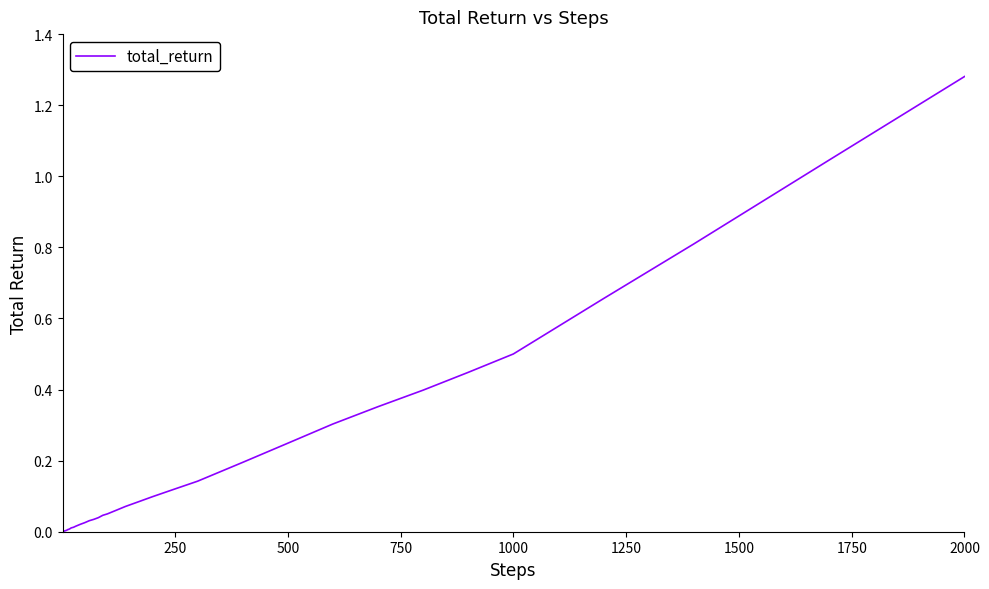

Reading left to right, extract all data points from this chart.

0.0	0.0	0.0	0.0	0.0	0.0	0.0	0.0	0.0	0.0	0.0	0.0	0.0	0.0	0.0	0.0	0.0	0.0	0.0	0.0	0.0	0.0	0.1	0.1	0.1	0.1	0.1	0.1	0.1	0.2	0.2	0.3	0.4	0.4	0.4	0.5	0.7	0.8	1.0	1.3